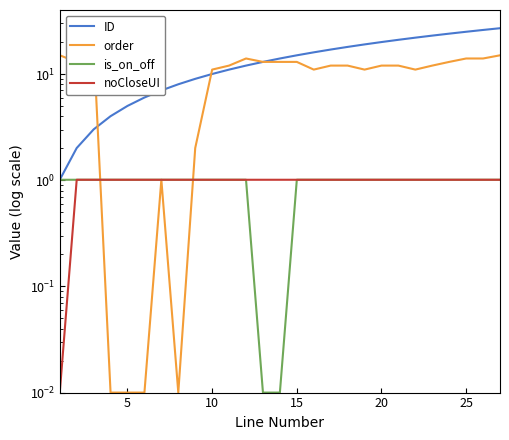

What are all the series names shown in the legend?

ID, order, is_on_off, noCloseUI